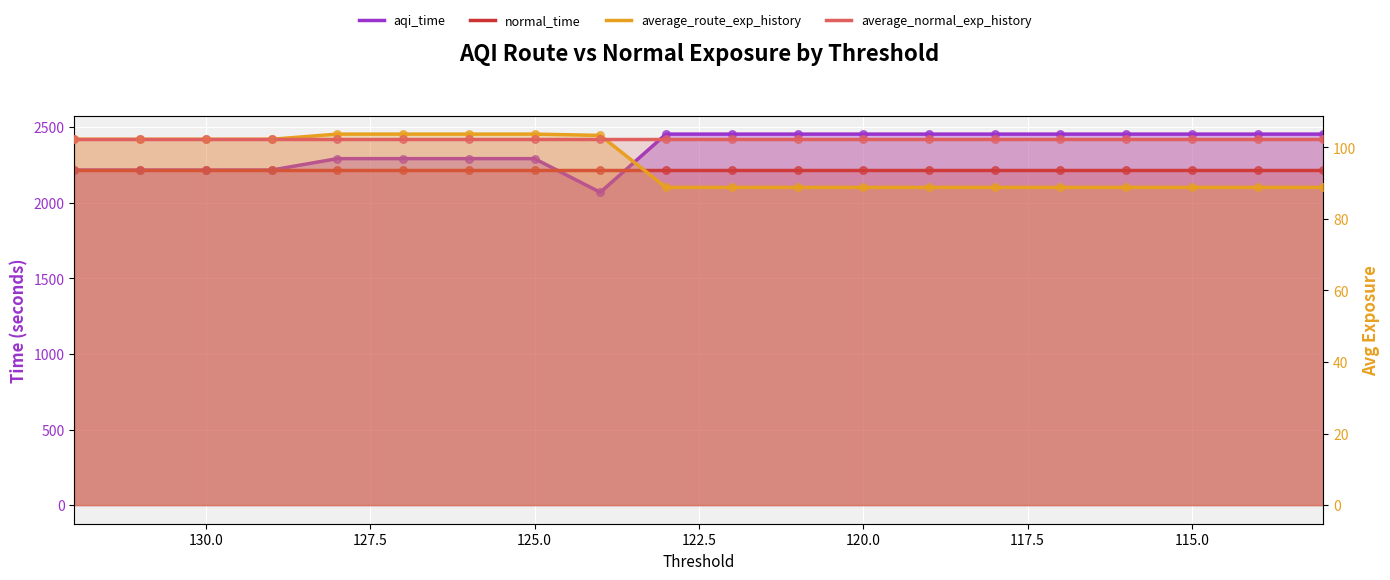

Which series reaches the minimum Y coordinate?

average_route_exp_history